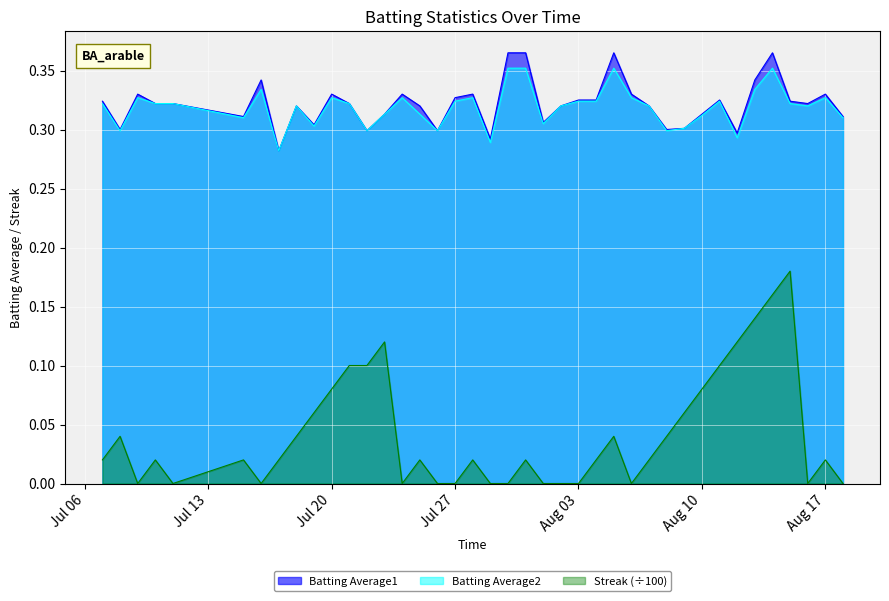

True or false: Streak and Batting Average2 intersect in this chart.

False